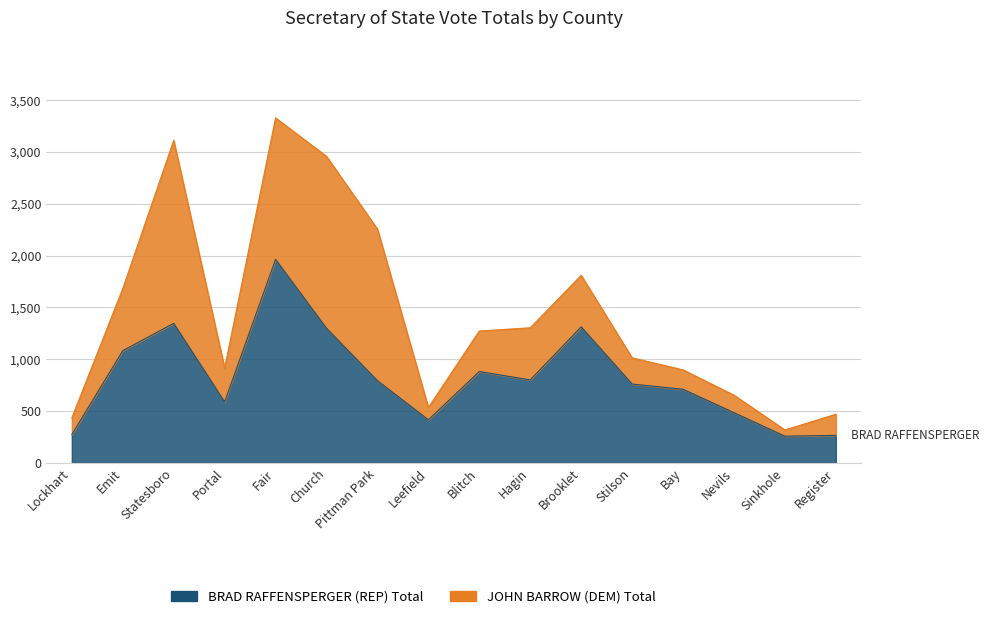

What is the ratio of the value at Brooklet to the value at Pittman Park?

1.7